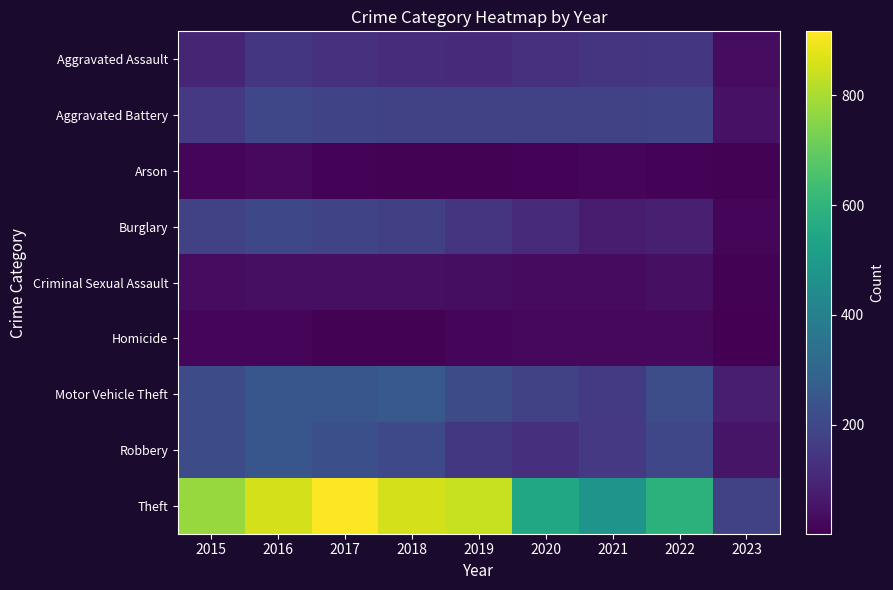

What is the total value across all series at 2023?

425